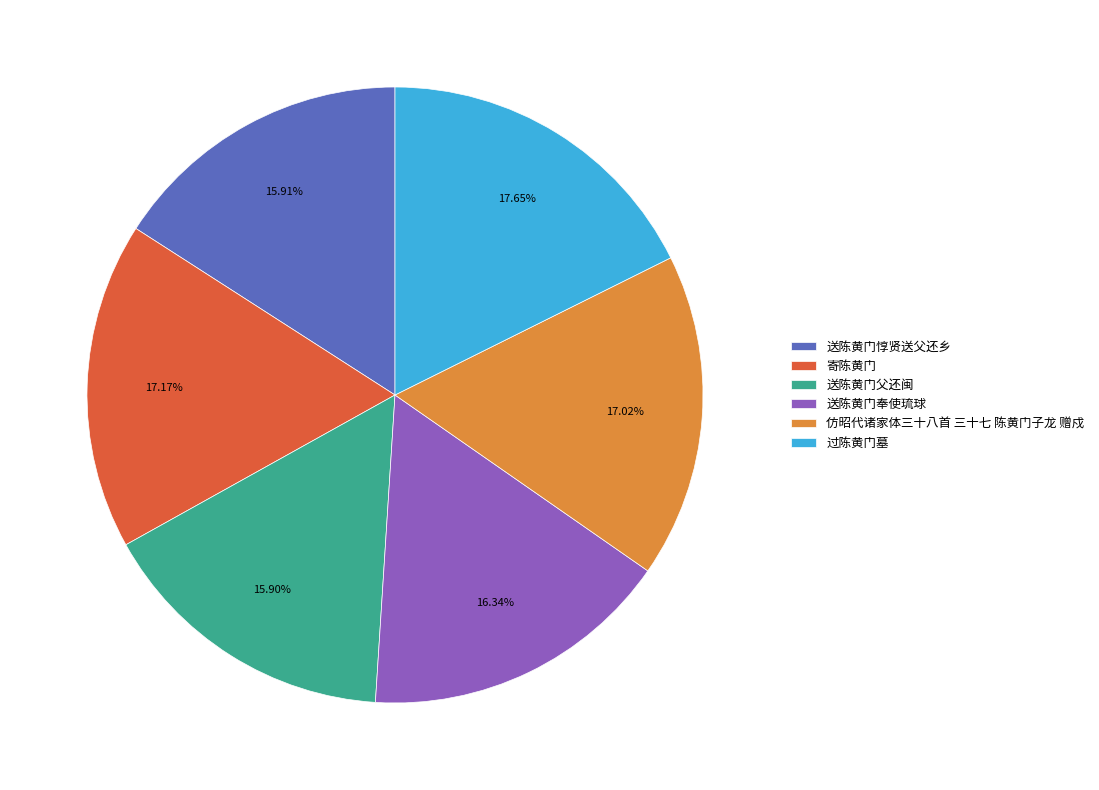

Is it true that 过陈黄门墓 is 6% of the pie?

False